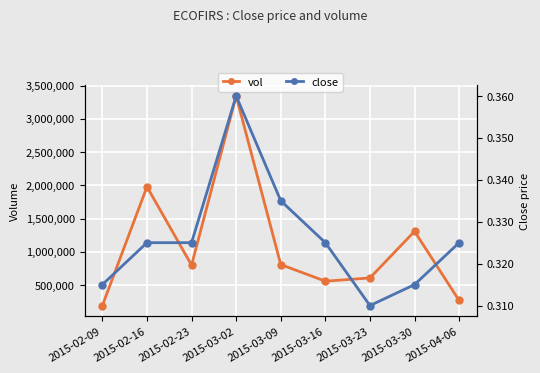

What is the value of the close point at the 2nd from the left?

0.3